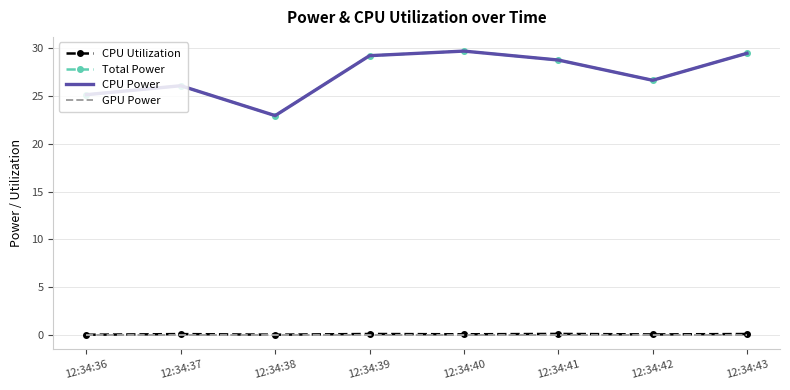

Which series has the largest total across all categories?

Total Power